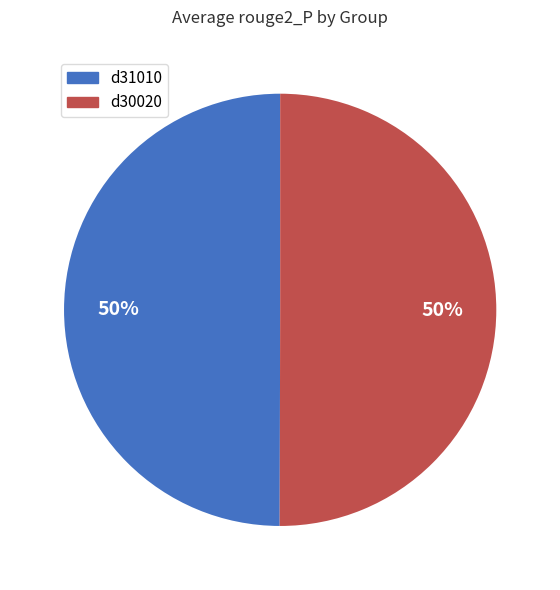

To the nearest percent, what portion does d31010 represent?

50%